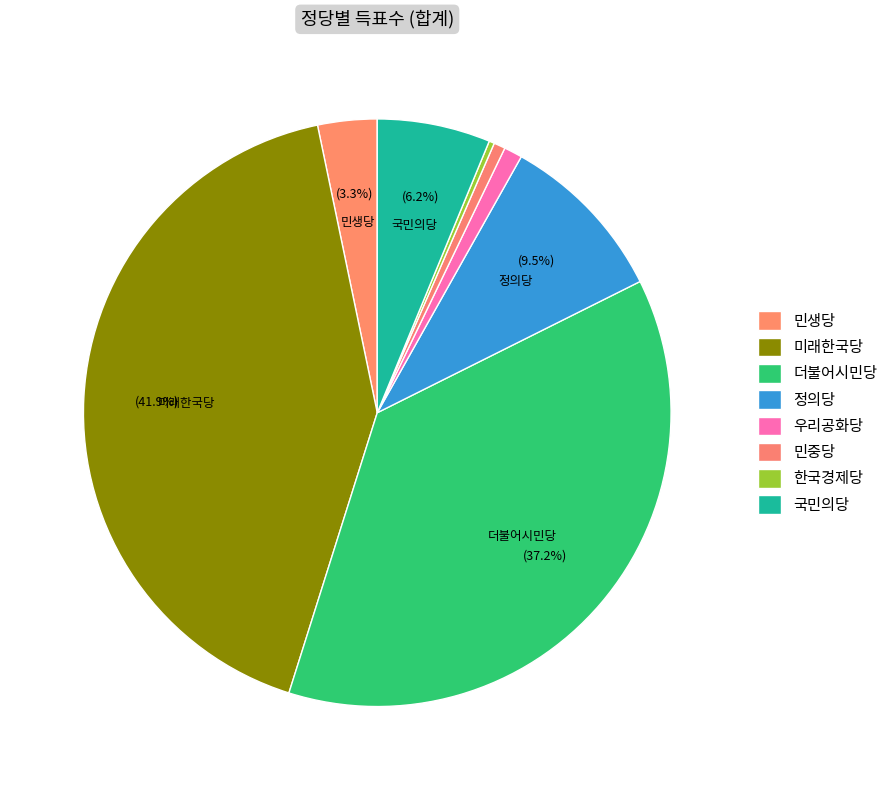

Count the number of slices in the pie.

8